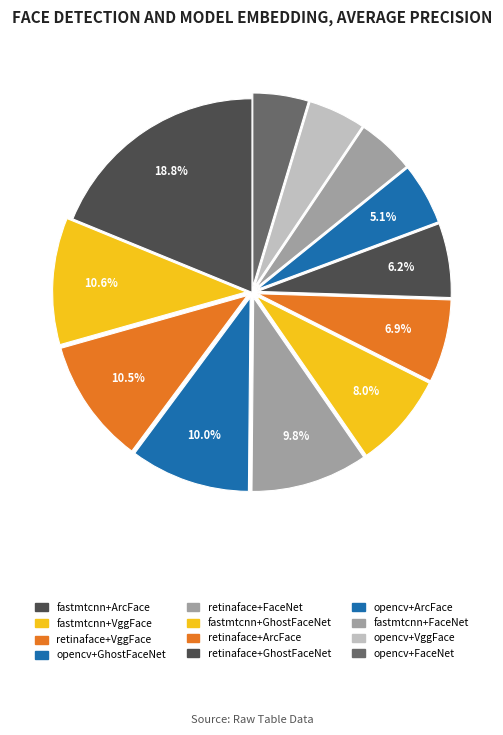

What is the largest slice in the pie chart?

det_fastmtcnn-emb_ArcFace